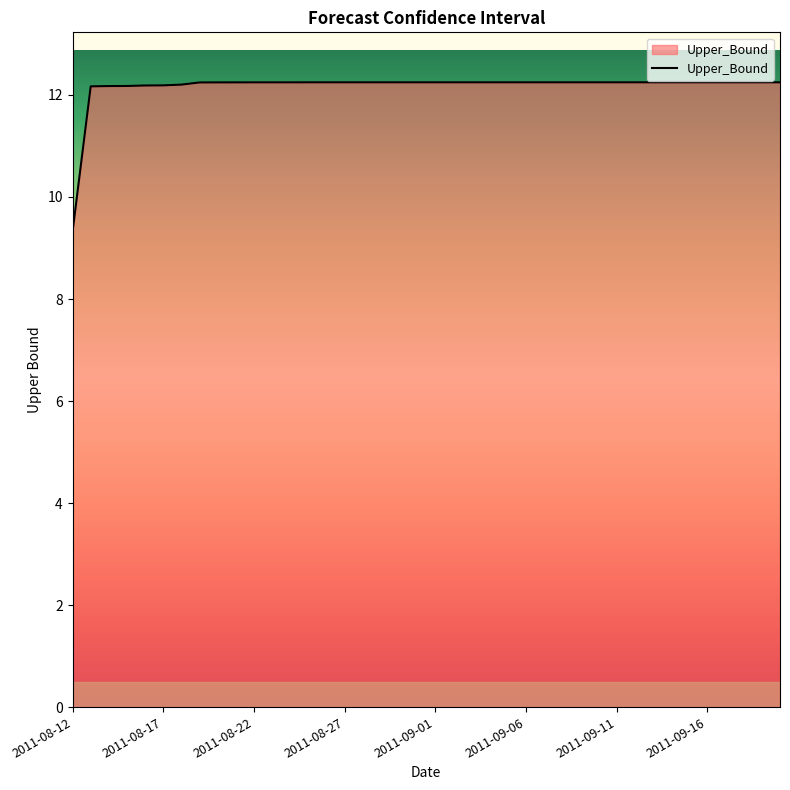

Reading right to left, transcribe all the data shown in this chart.

12.2	12.2	12.2	12.2	12.2	12.2	12.2	12.2	12.2	12.2	12.2	12.2	12.2	12.2	12.2	12.2	12.2	12.2	12.2	12.2	12.2	12.2	12.2	12.2	12.2	12.2	12.2	12.2	12.2	12.2	12.2	12.2	12.2	12.2	12.2	12.2	12.2	12.2	12.2	9.3